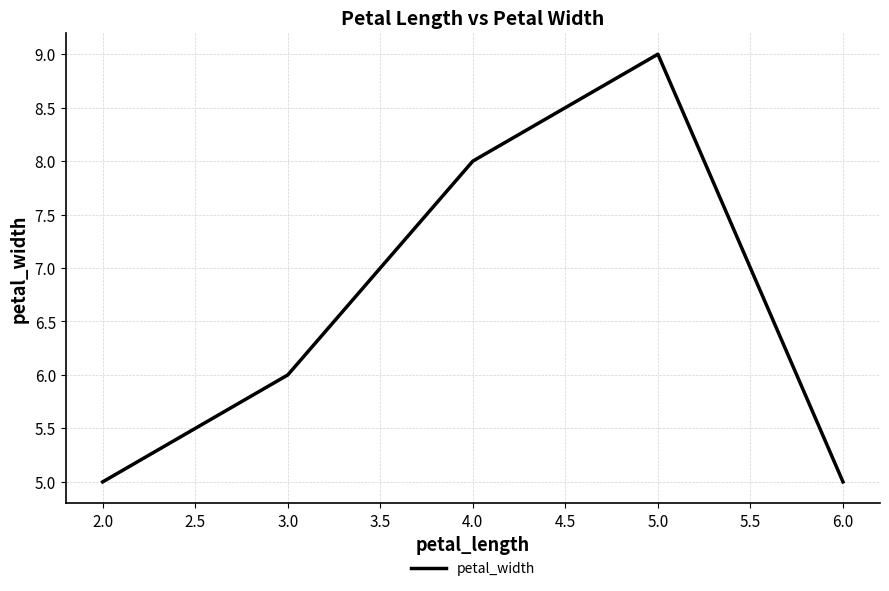

How many values are below 6?

3